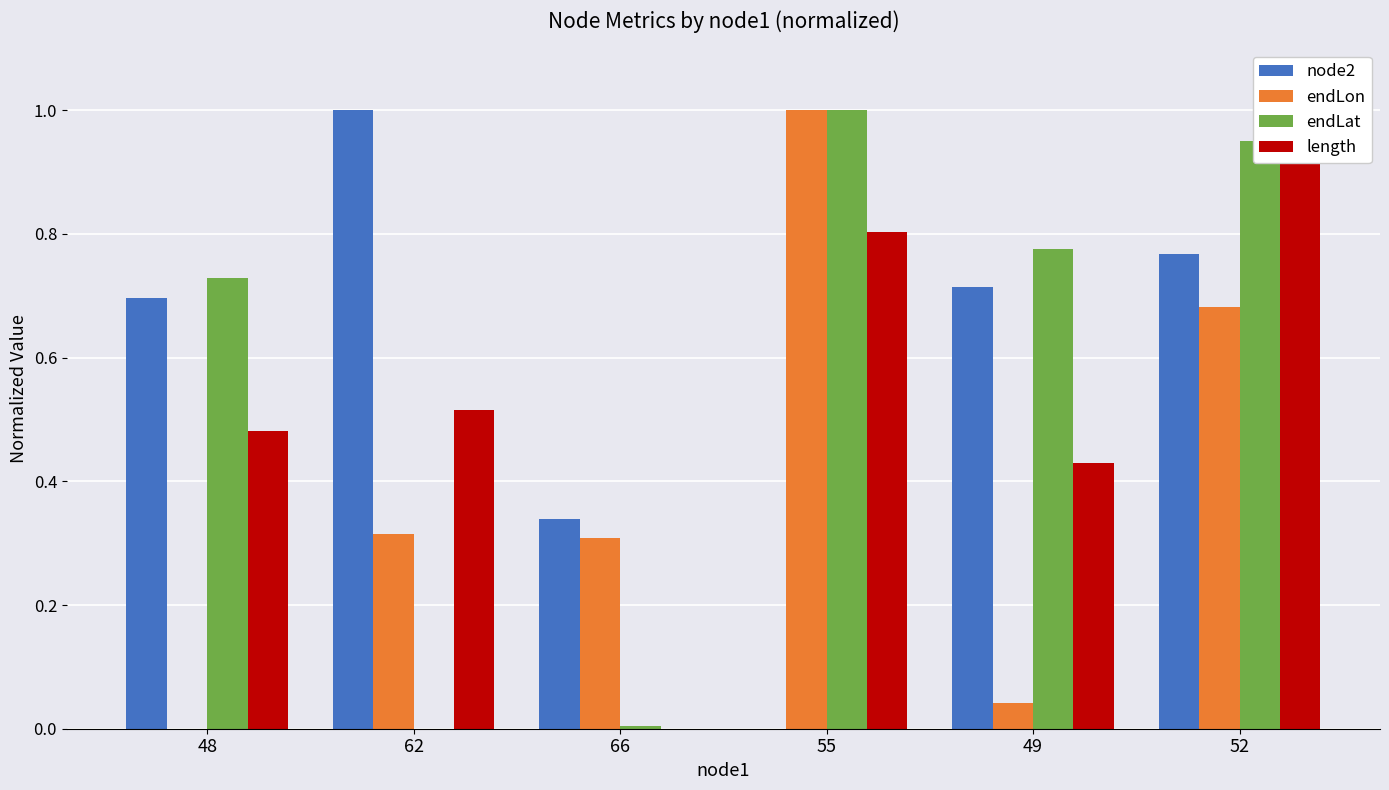

What is the greatest value displayed?

1.0